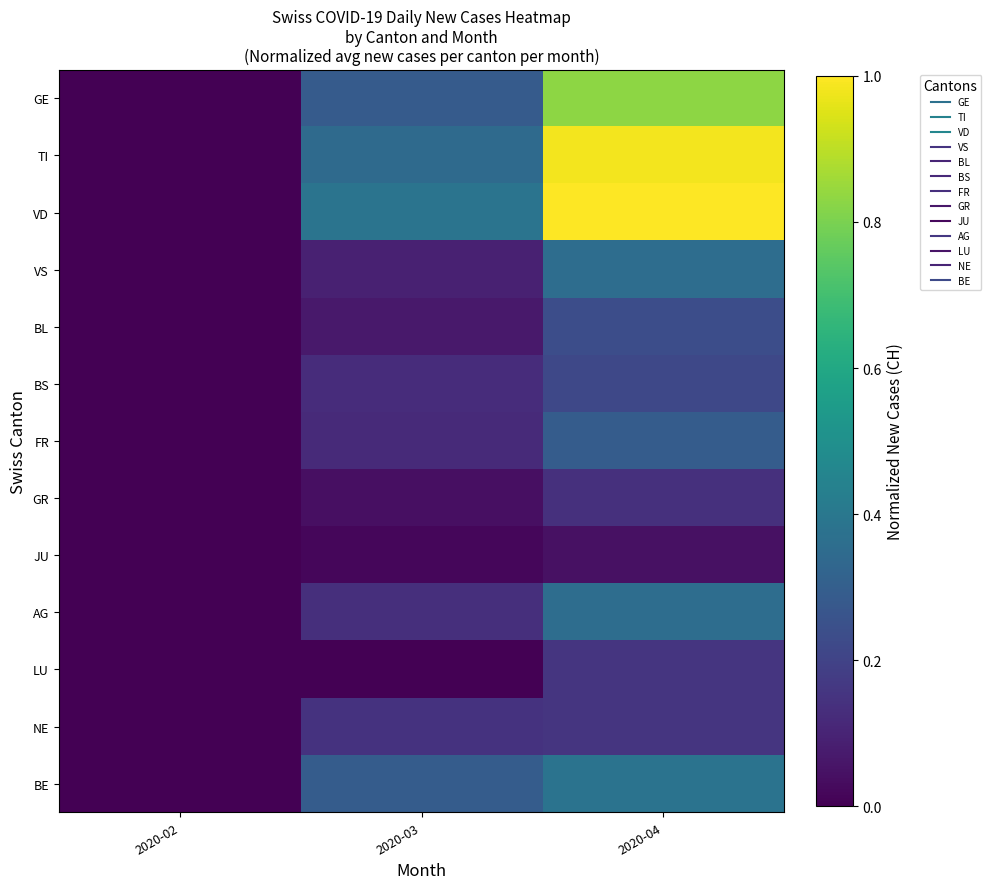

What is the maximum value shown in the chart?

1.0